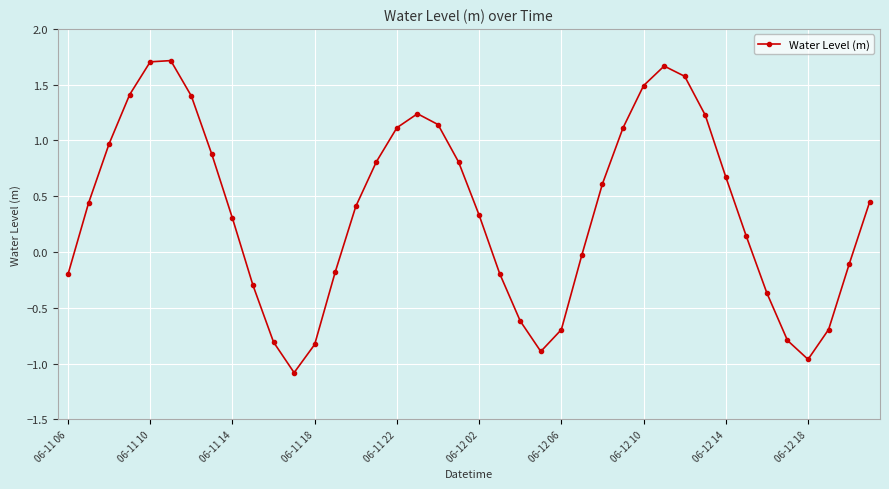

What is the value of the 31st point from the left?

1.6